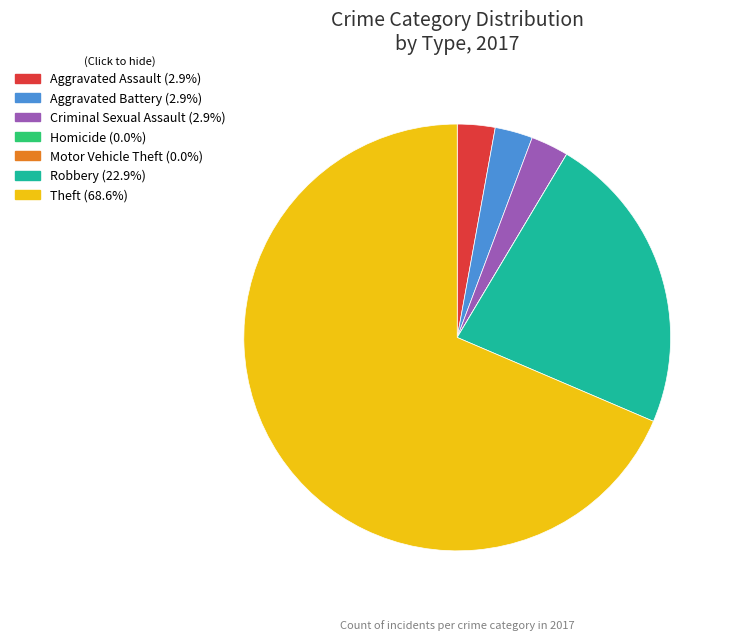

Does Theft (68.6%) represent more than half of the total?

Yes